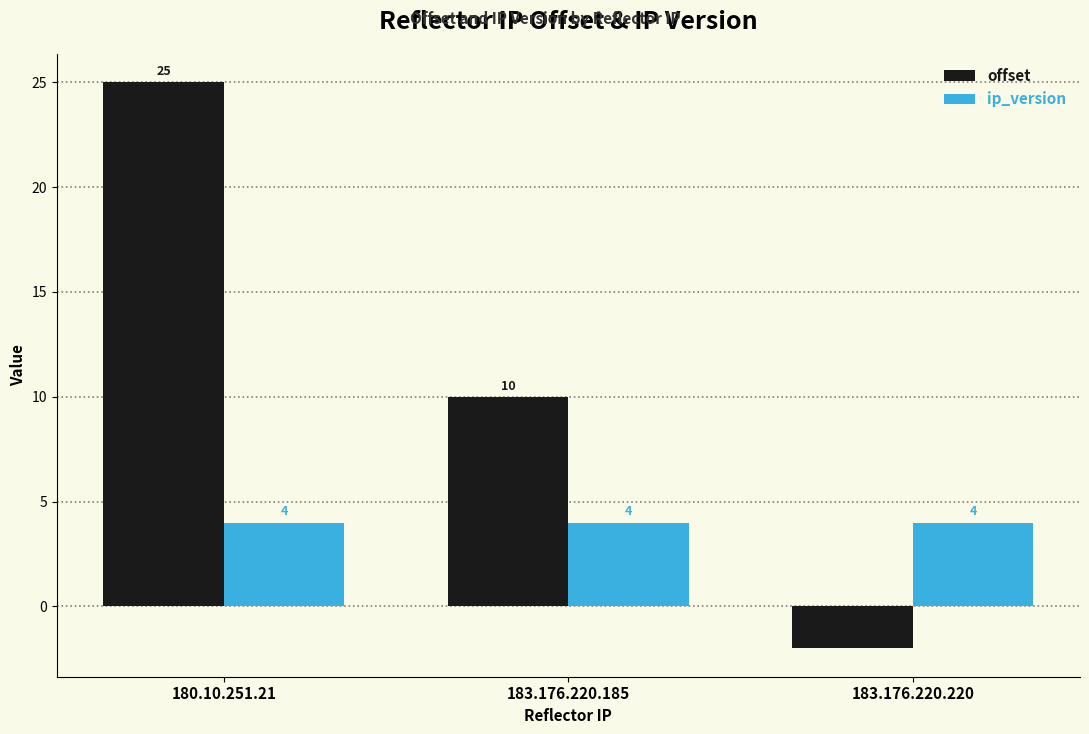

Which series has the largest range (max minus min)?

offset